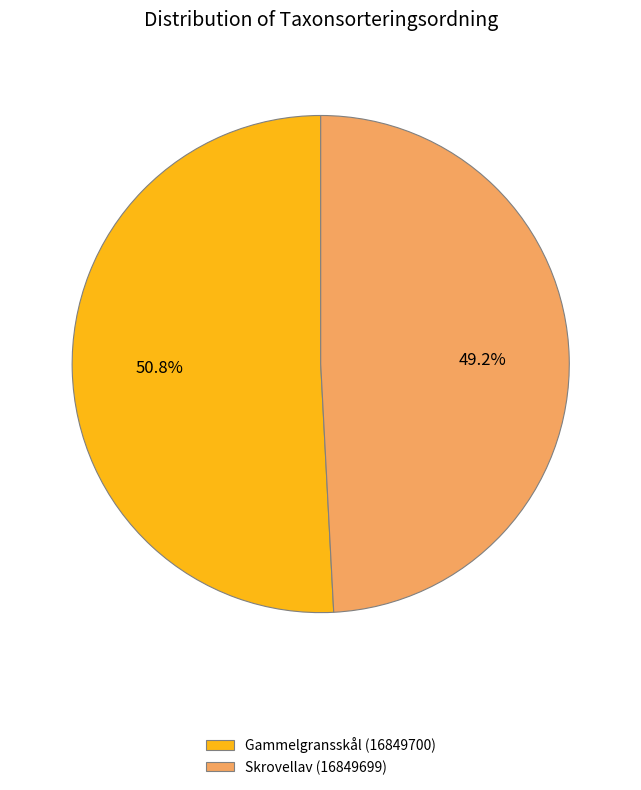

To the nearest percent, what is the average slice percentage?

50%